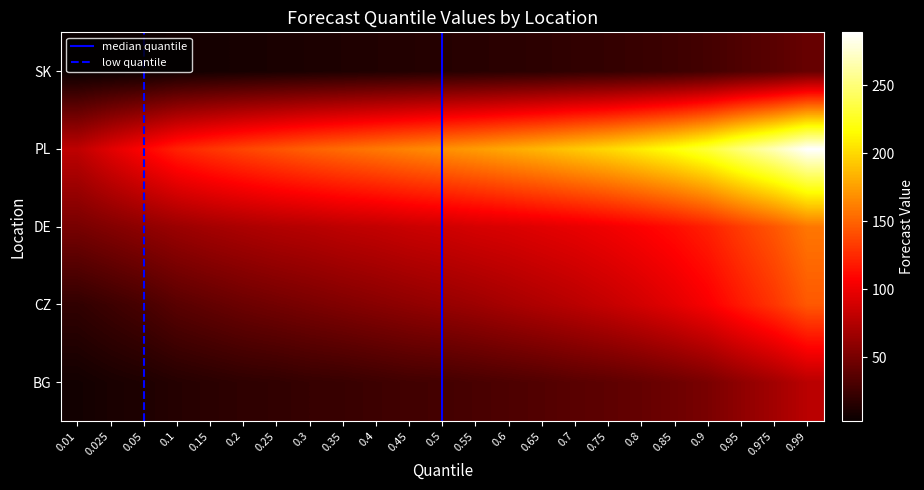

At which label does DE reach its peak?

0.99